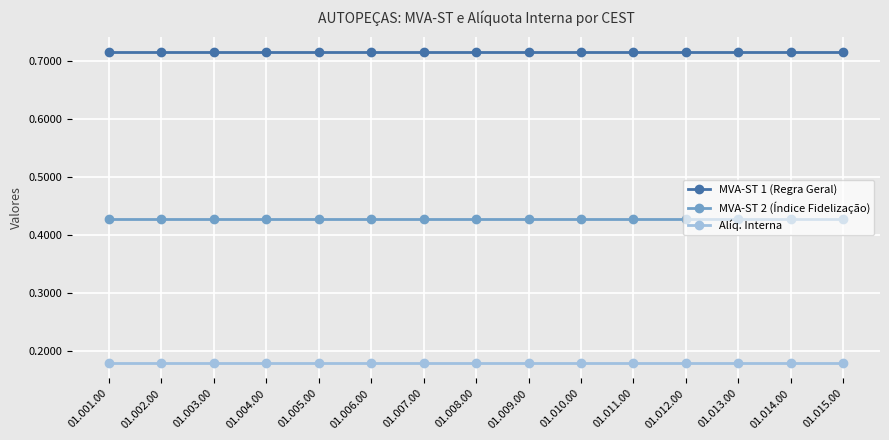

Rank the series by their average value, from highest to lowest.

MVA-ST 1 (Regra Geral), MVA-ST 2 (Índice Fidelização), Alíq. Interna